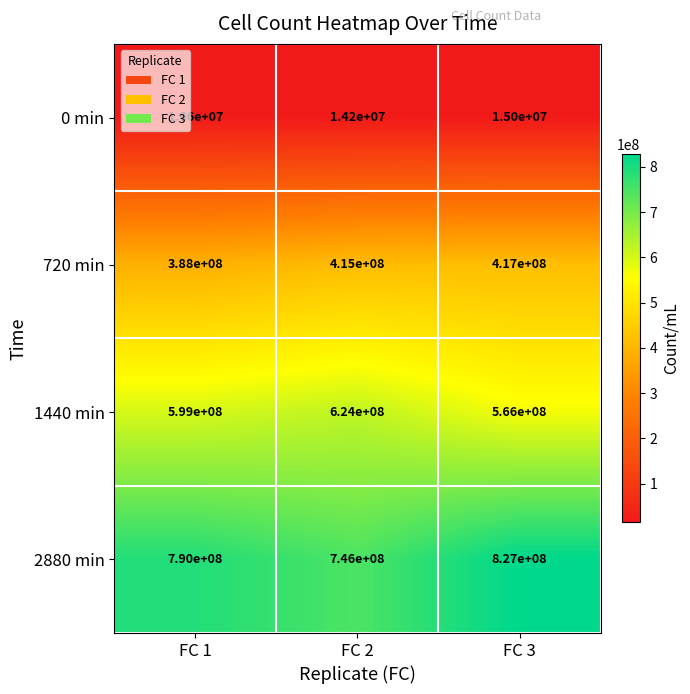

List the series in order of their peak value, lowest first.

0 min, 720 min, 1440 min, 2880 min